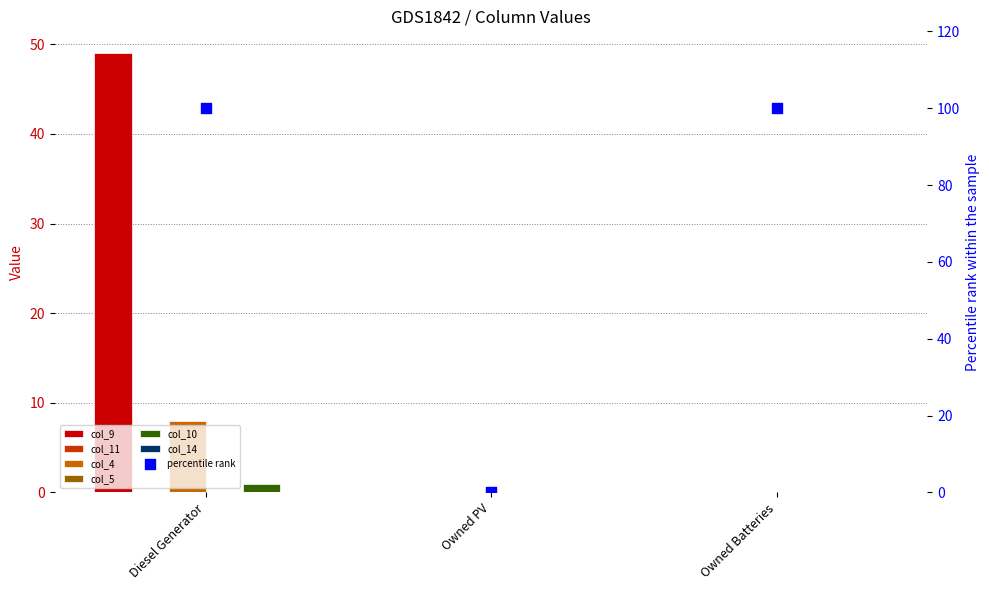

Which series has the largest total across all categories?

col_9